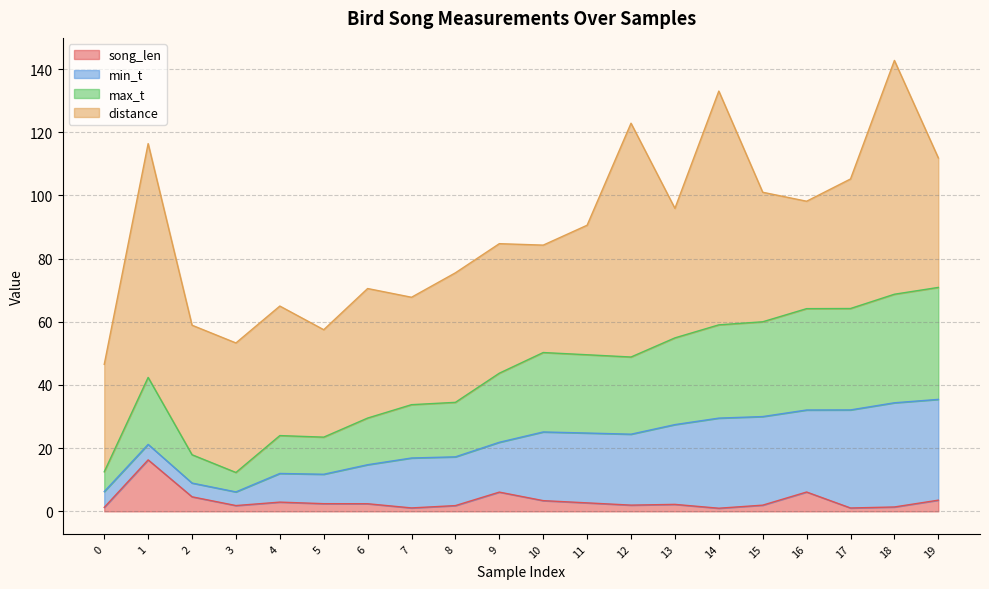

How many interior local peaks does the song_len series have?

5